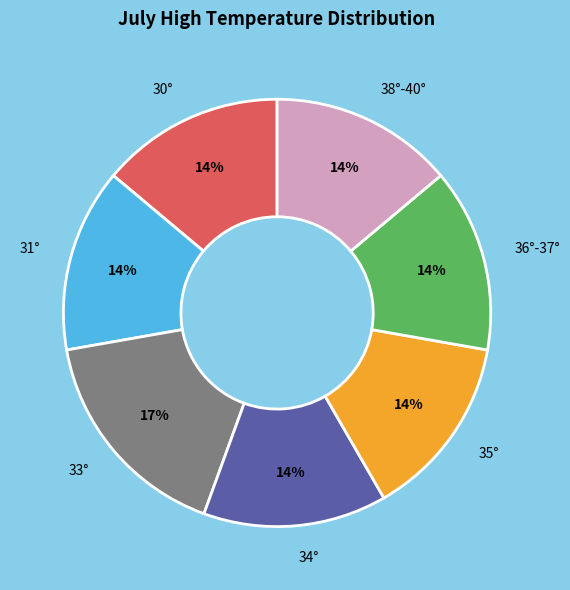

Approximately how many times larger is the value at 35° compared to 30°?

1.0